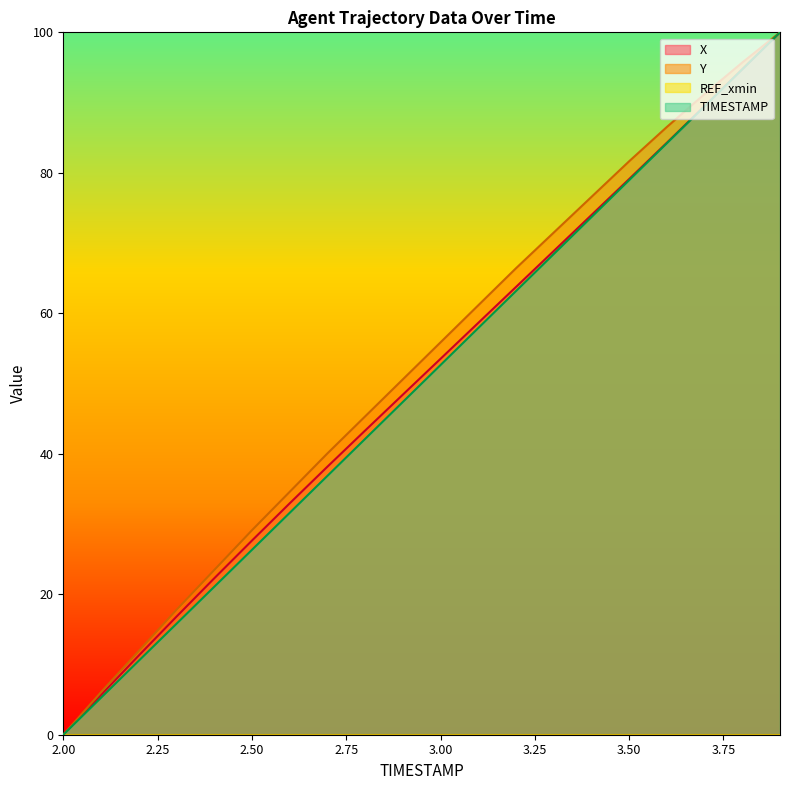

Which category has the highest value in the X series?

3.9